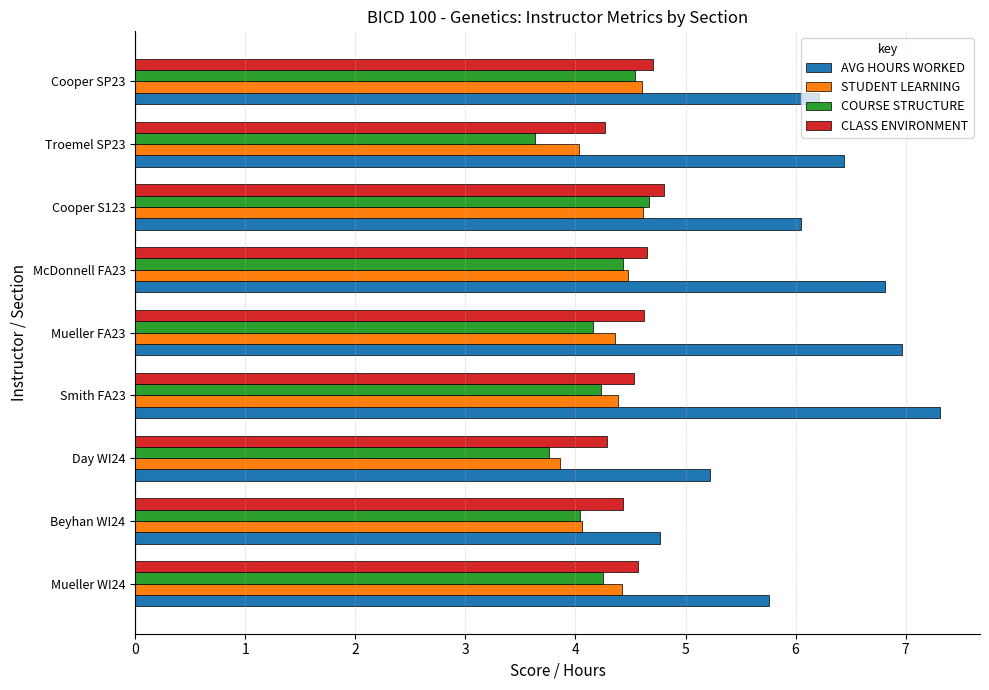

What is the average value of the COURSE STRUCTURE series?

4.2